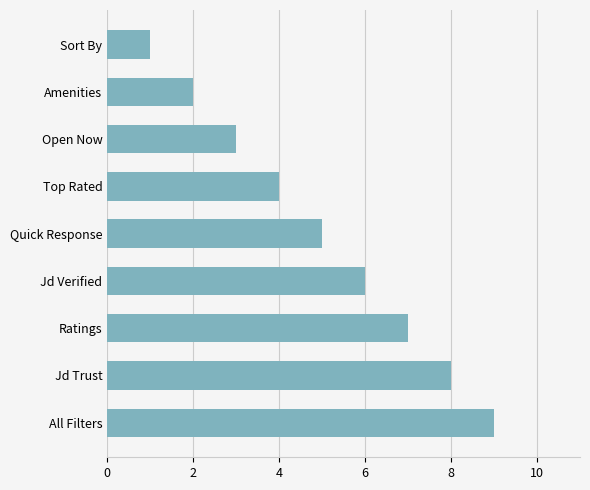

List the labels in order of value, largest first.

All Filters, Jd Trust, Ratings, Jd Verified, Quick Response, Top Rated, Open Now, Amenities, Sort By